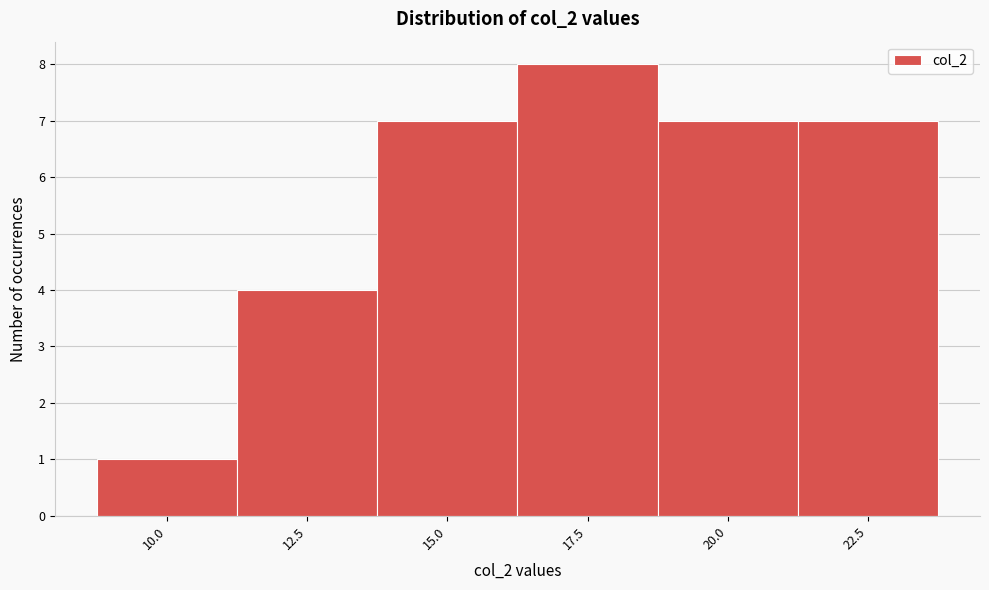

Reading right to left, list all the values displayed in this chart.

22.5=7	20.0=7	17.5=8	15.0=7	12.5=4	10.0=1